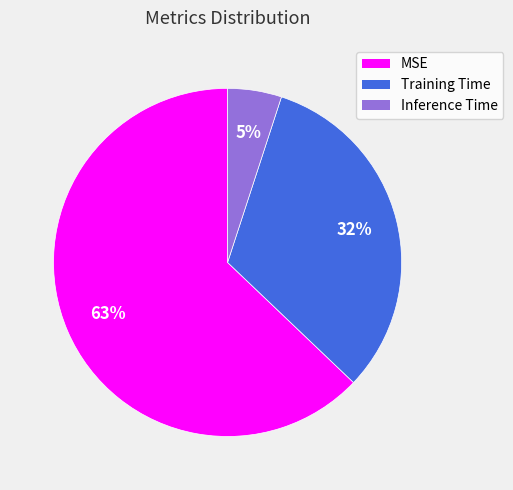

Rank the categories by value from highest to lowest.

MSE, Training Time, Inference Time